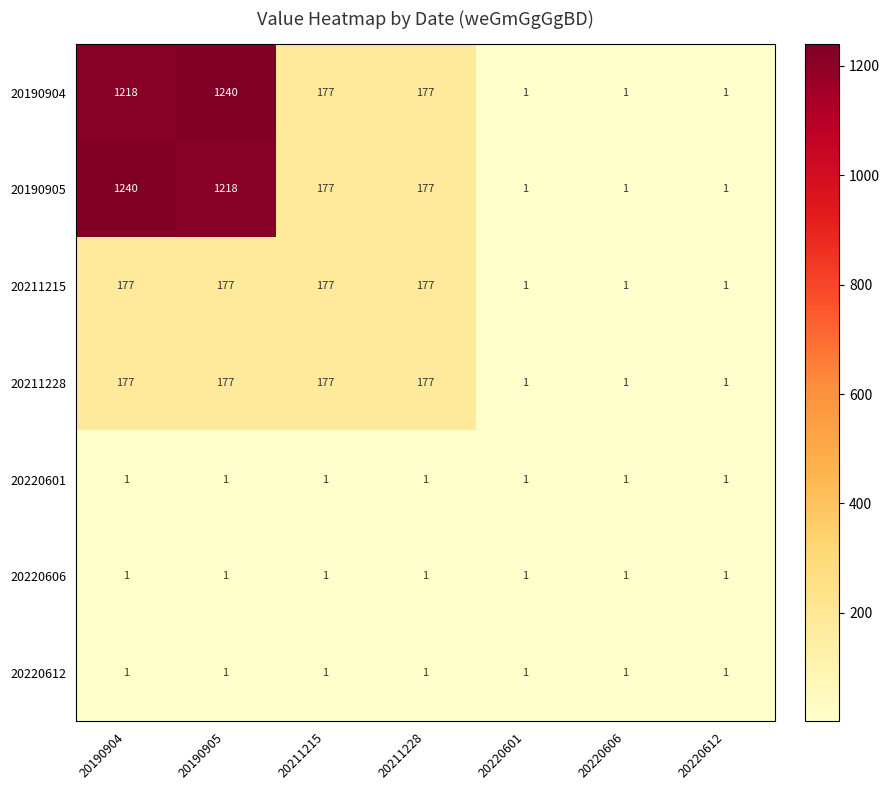

Which series changed the most between 20190904 and 20211215?

20190905